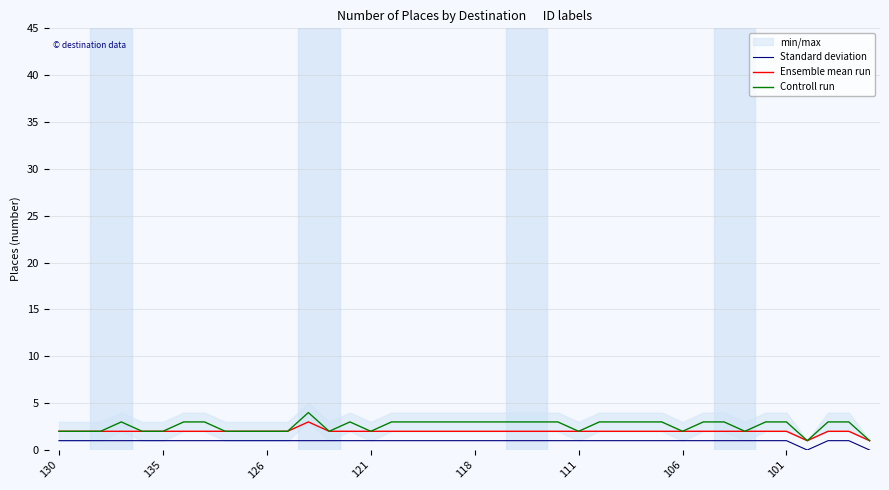

Reading left to right, list all the values displayed in this chart.

Standard deviation: 1	1	1	1	1	1	1	1	1	1	1	1	1	1	1	1	1	1	1	1	1	1	1	1	1	1	1	1	1	1	1	1	1	1	1	1	0	1	1	0
Ensemble mean run: 2	2	2	2	2	2	2	2	2	2	2	2	3	2	2	2	2	2	2	2	2	2	2	2	2	2	2	2	2	2	2	2	2	2	2	2	1	2	2	1
Controll run: 2	2	2	3	2	2	3	3	2	2	2	2	4	2	3	2	3	3	3	3	3	3	3	3	3	2	3	3	3	3	2	3	3	2	3	3	1	3	3	1